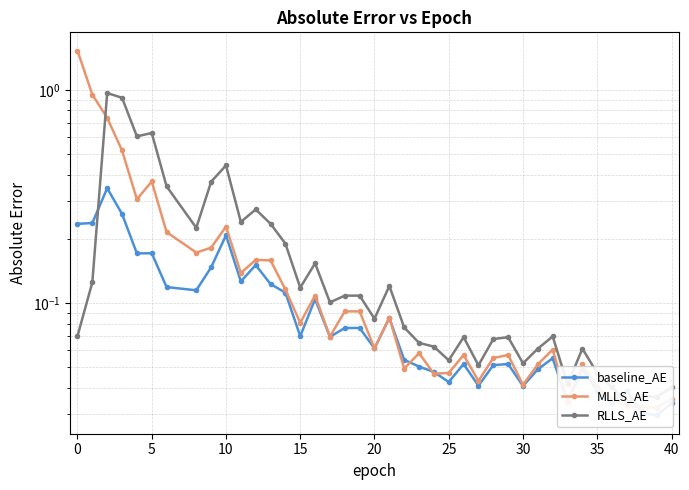

What is the label of the 25th point from the left?

25